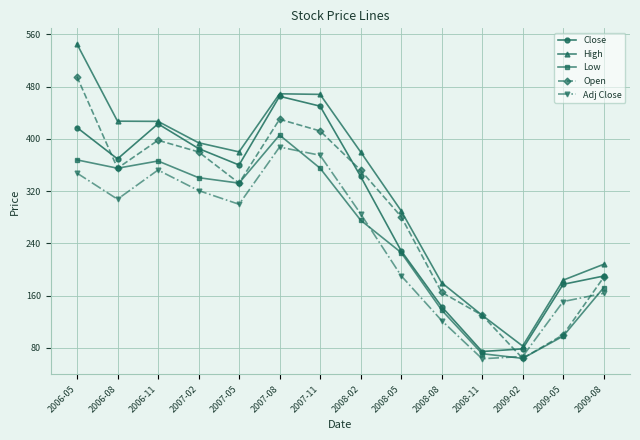

What is the label of the 1st point from the right?

2009-08